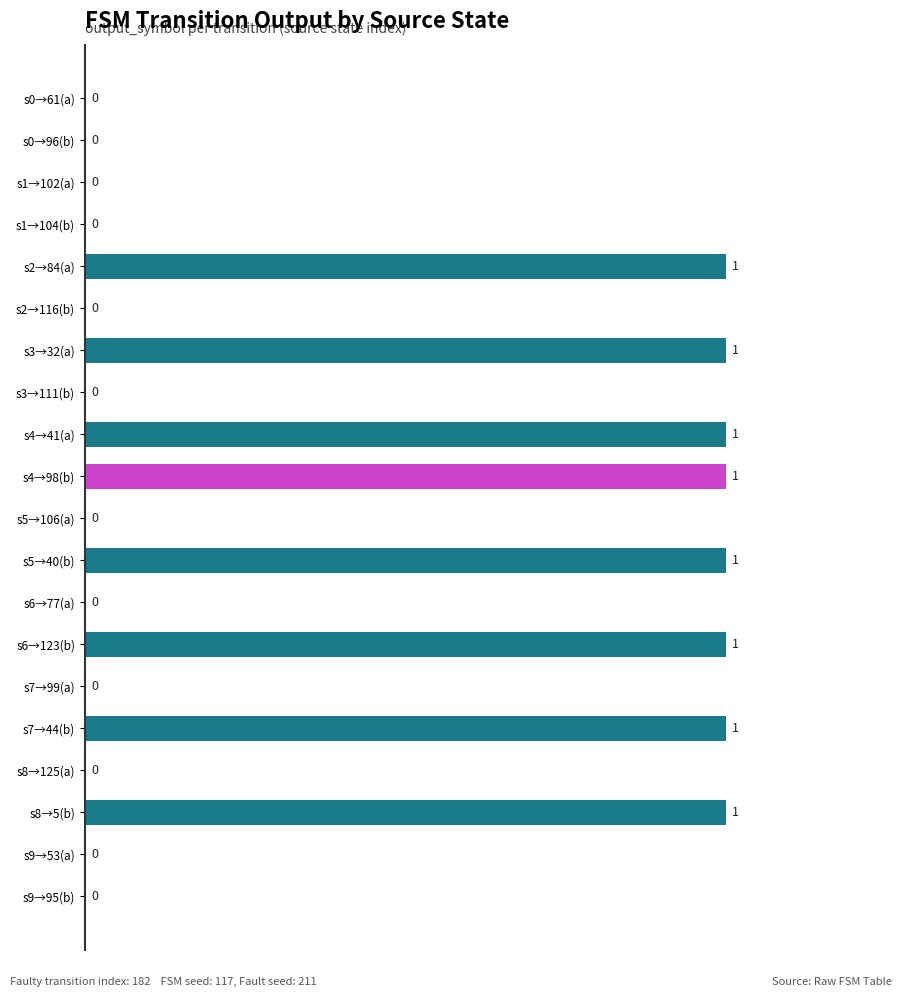

Count the values in the range 0 to 1.

20